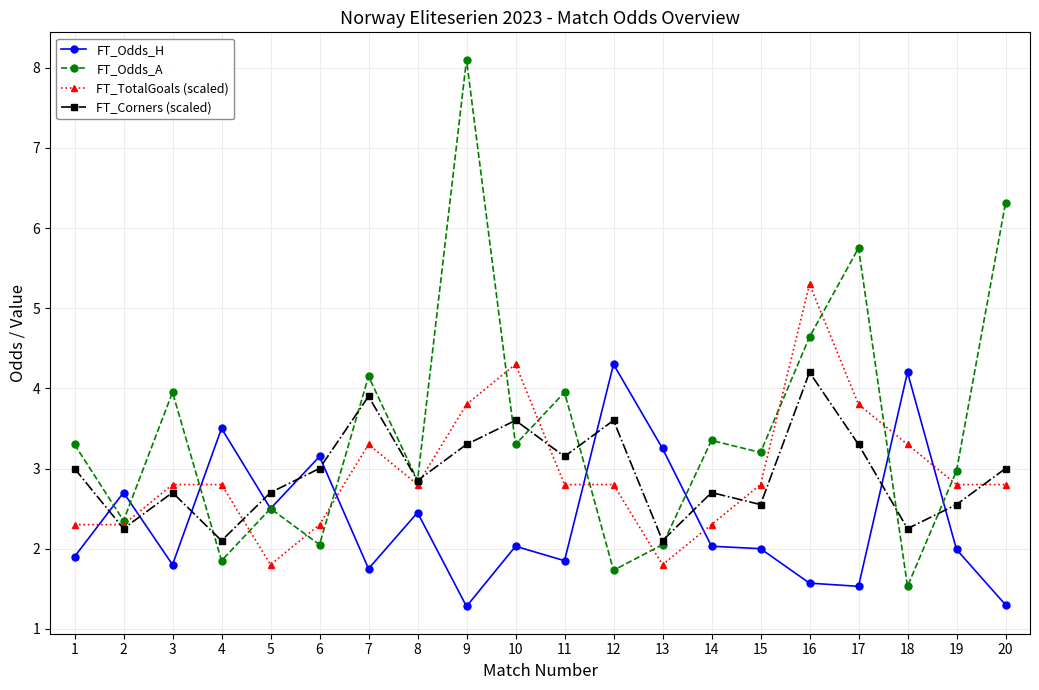

Which series has the widest spread of values?

FT_Odds_A